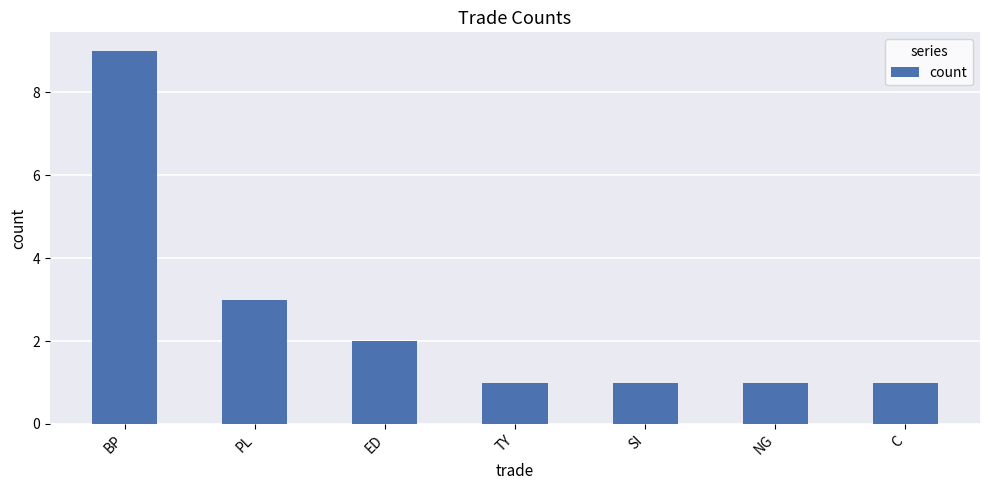

How many values are between 1 and 3?

6